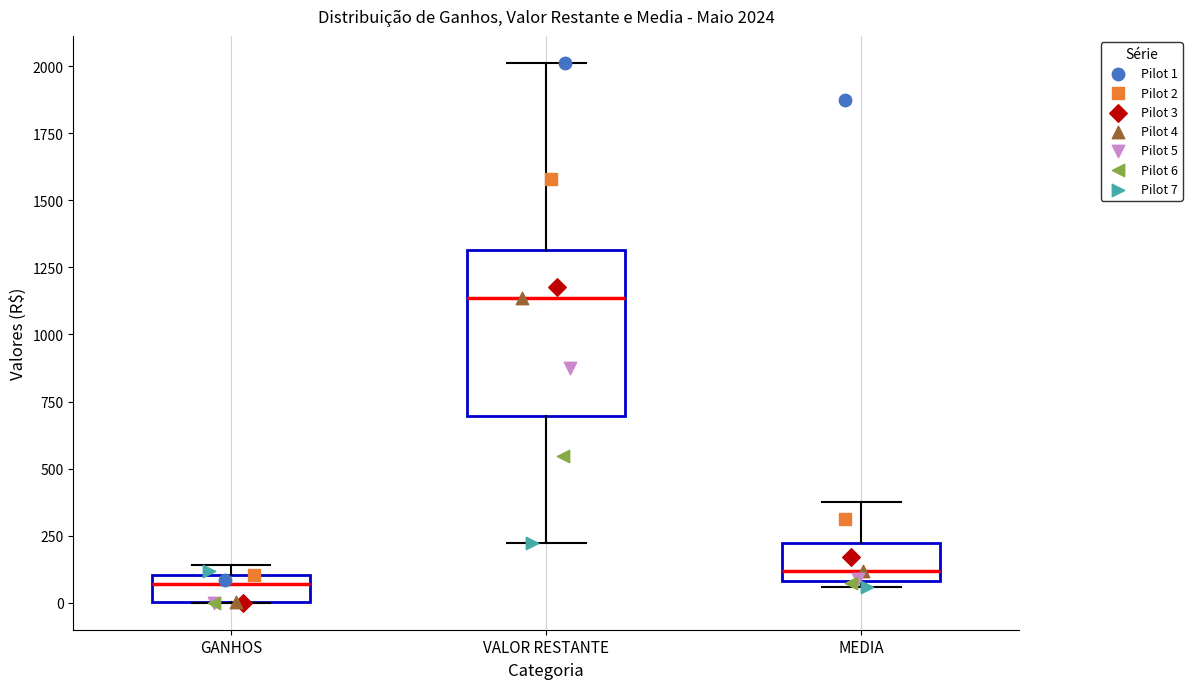

Comparing the boxes themselves (not the whiskers), which one is the tallest?

VALOR RESTANTE